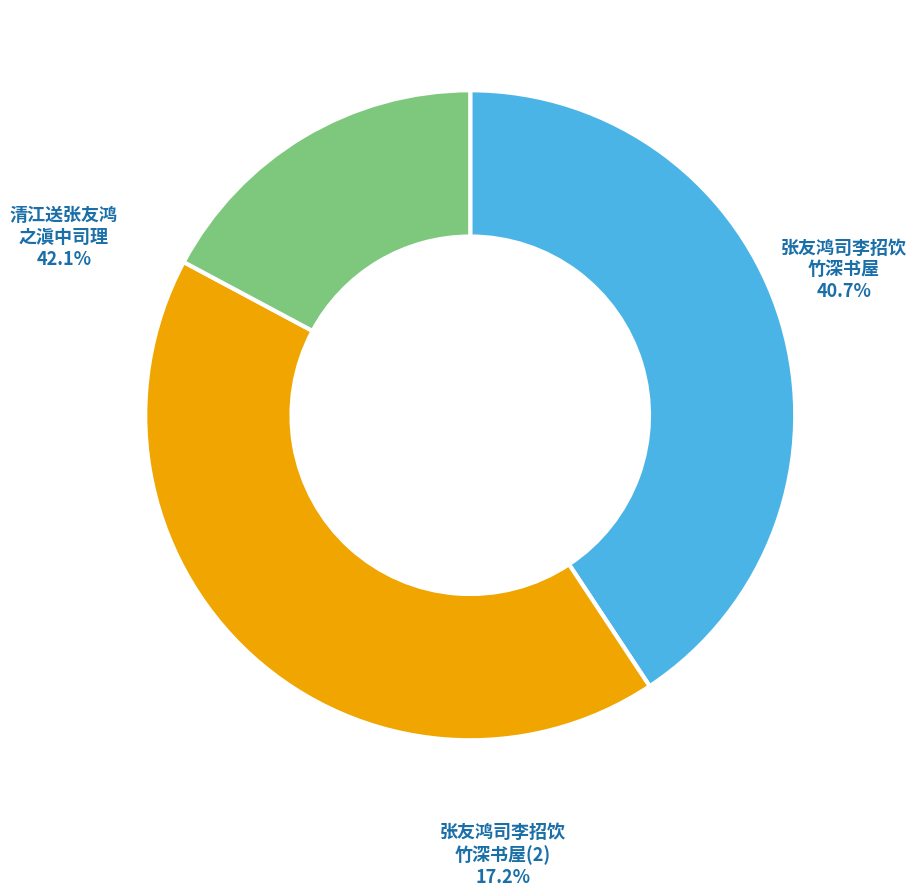

How many segments does this pie chart have?

3